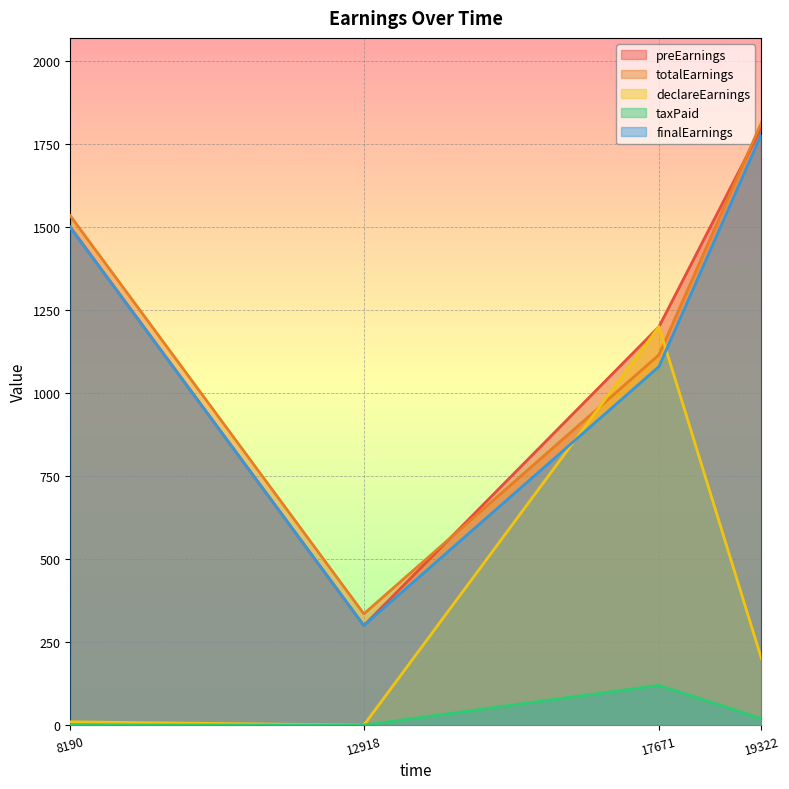

What is the difference between the highest and lowest values at 19322?

1795.2